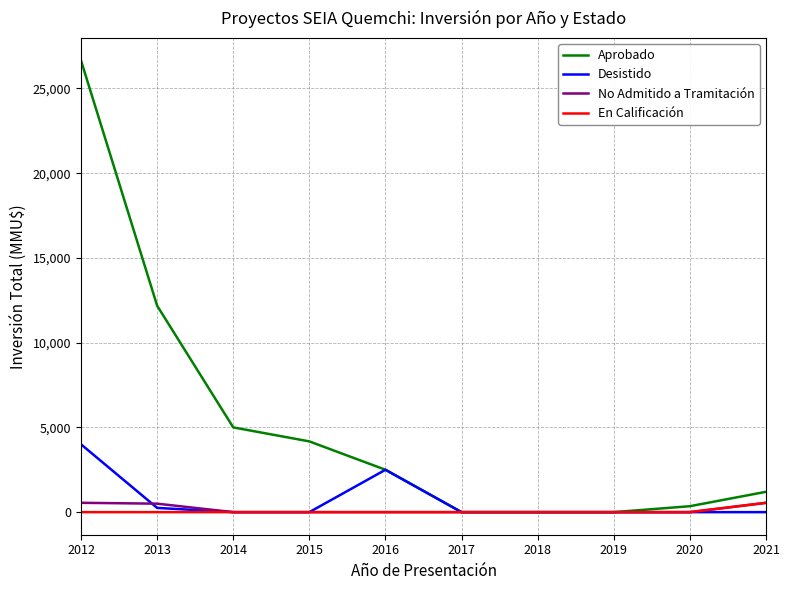

At which category does Desistido reach its first local peak?

2016